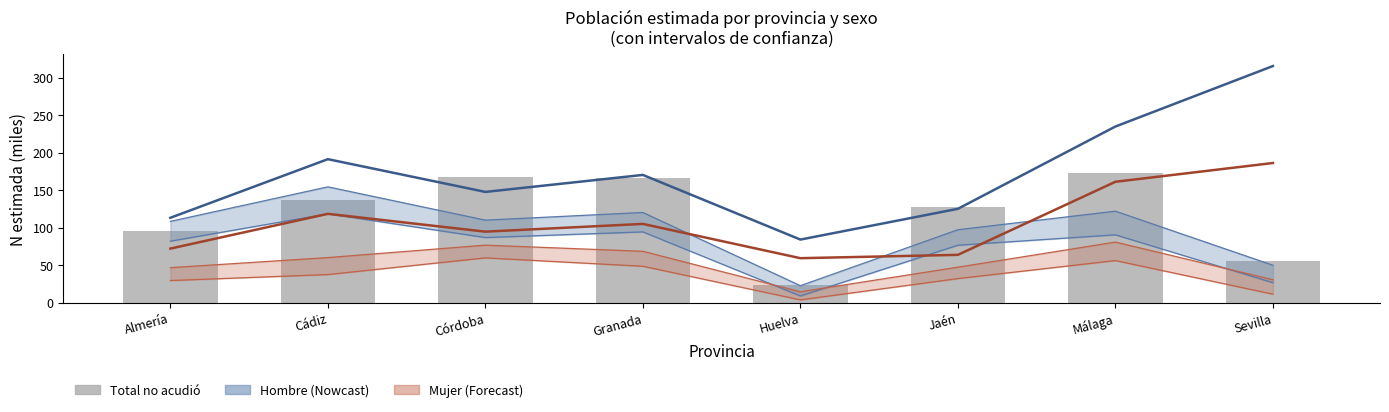

Rank the categories by Hombre N estimada value from highest to lowest.

Sevilla, Málaga, Cádiz, Granada, Córdoba, Jaén, Almería, Huelva